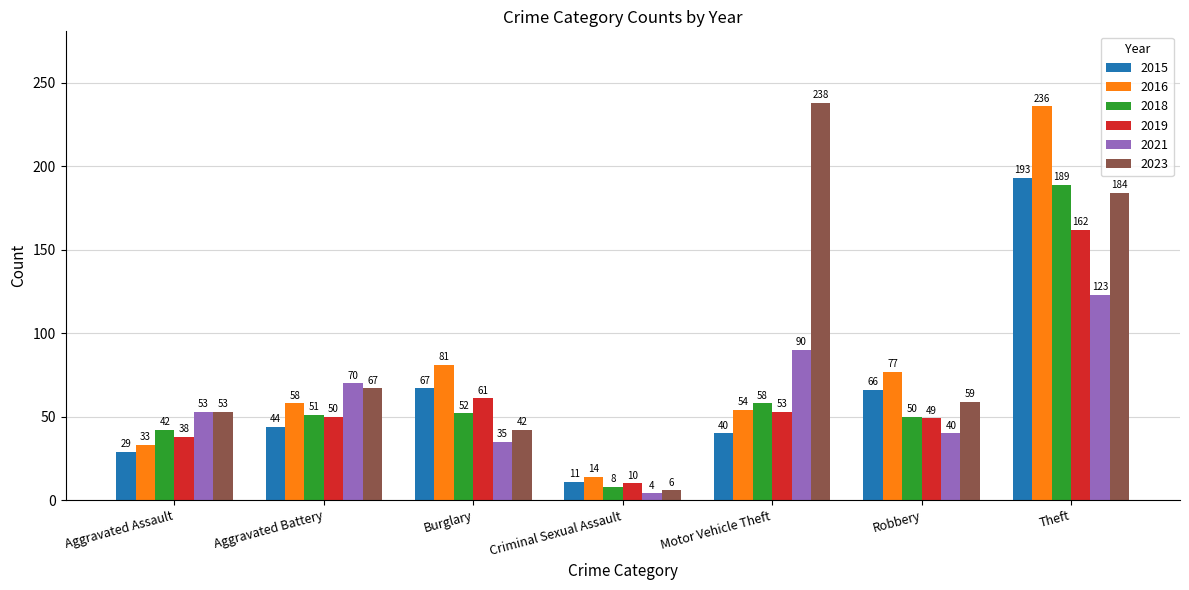

At which label does 2019 reach its minimum?

Criminal Sexual Assault